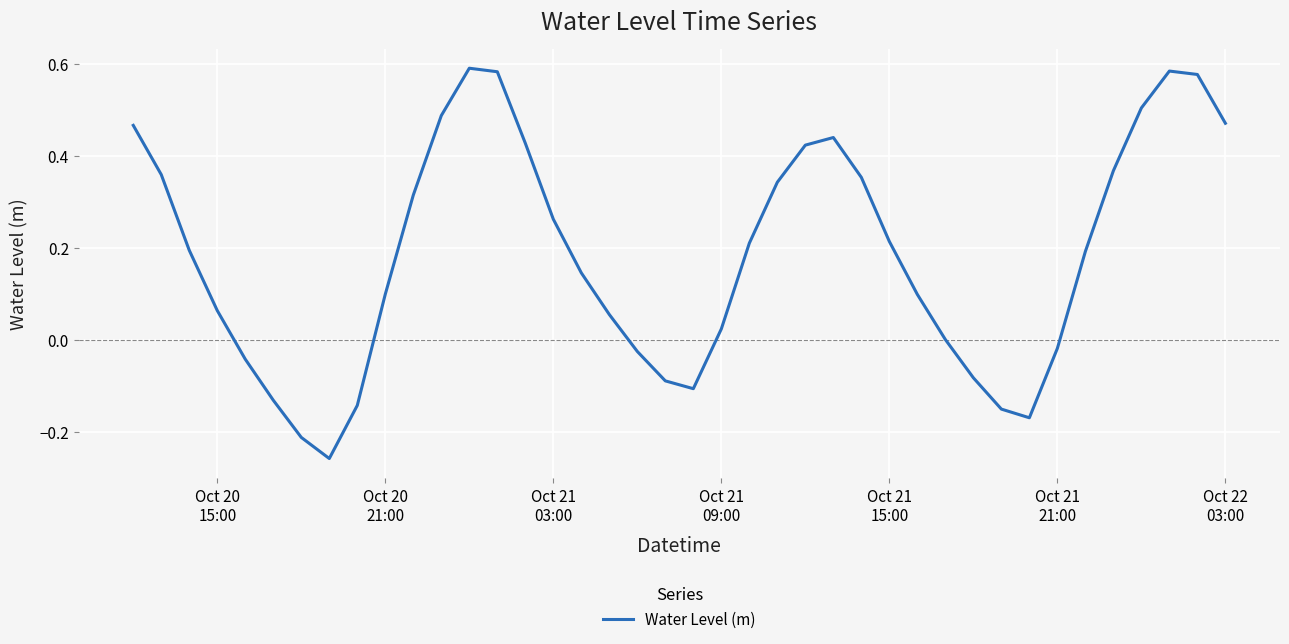

What is the maximum value shown in the chart?

0.6